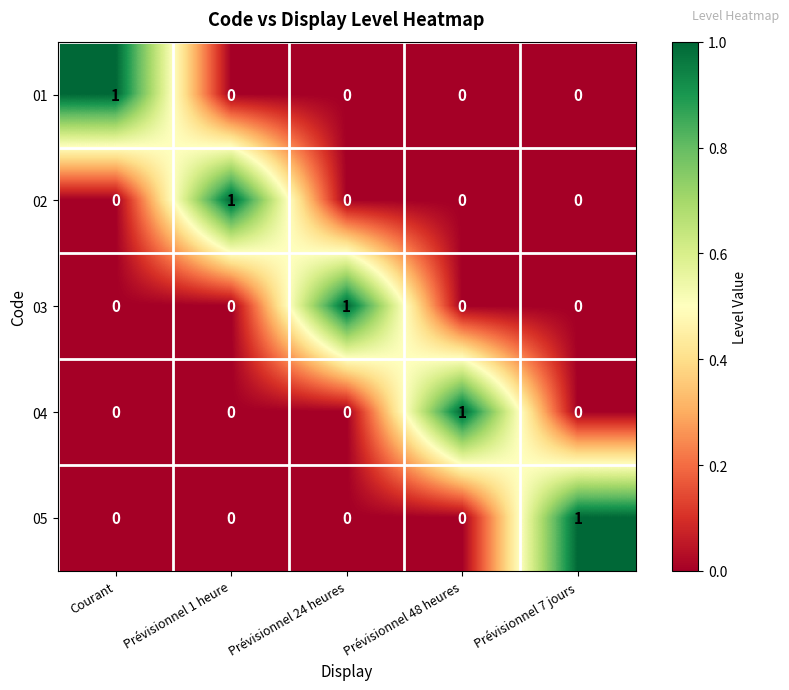

At how many categories does at least one series exceed 0?

5